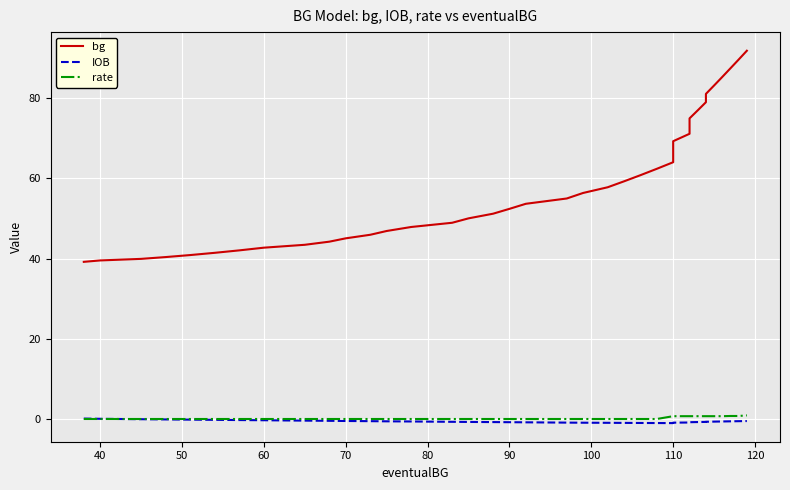

True or false: bg has a value of 66.5 at 110.

False